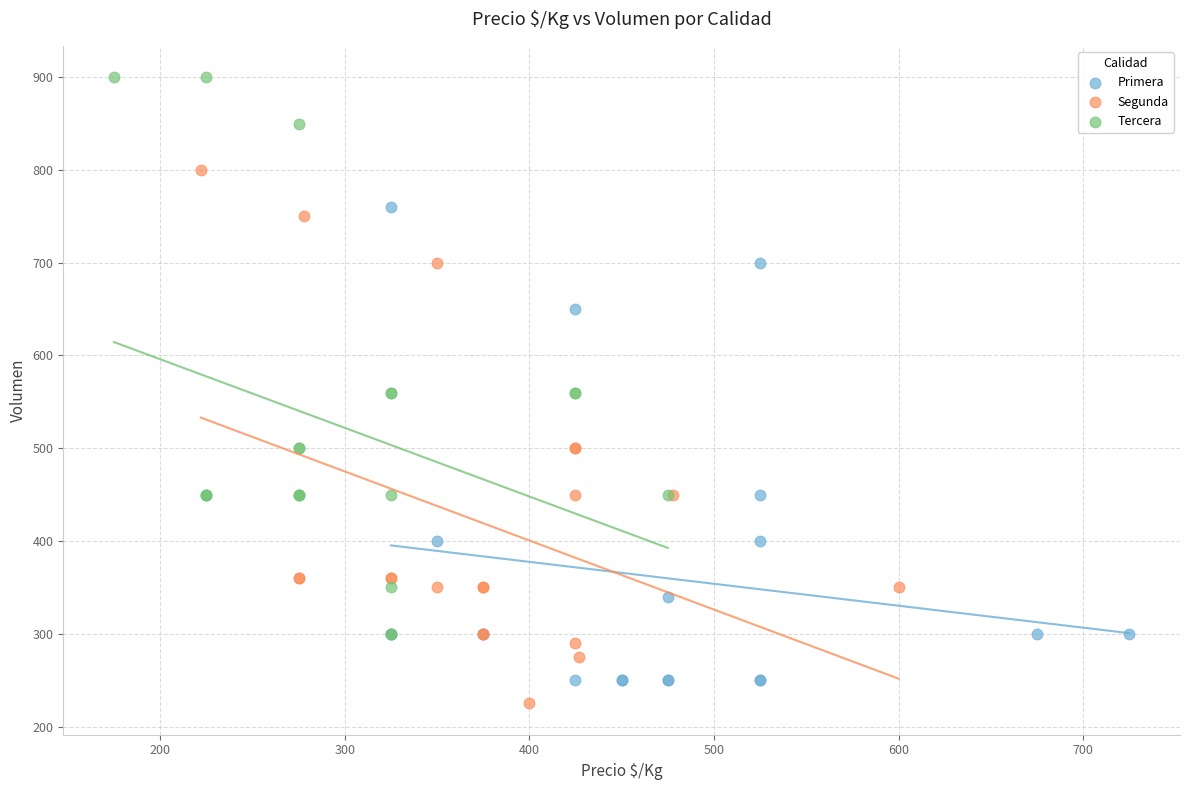

Which series has the widest spread of Y values?

Tercera